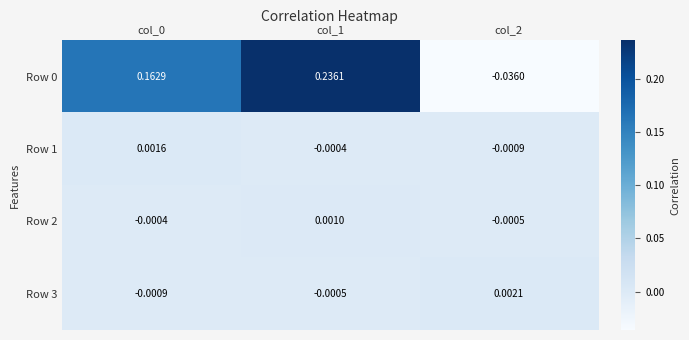

Is the value of Row 0 at col_0 greater than the value of Row 3 at col_0?

Yes